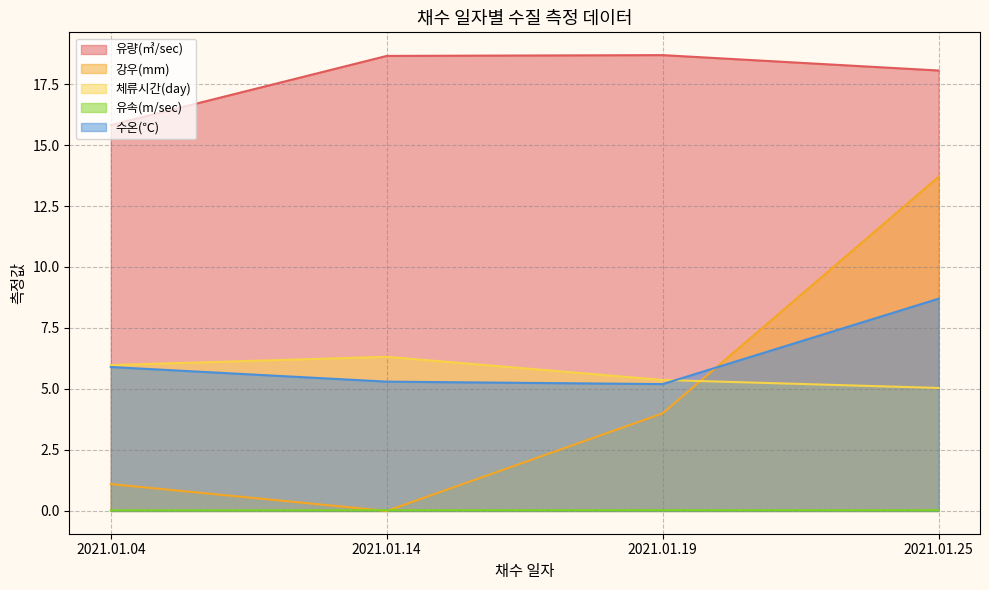

Rank the series by their maximum value, from highest to lowest.

유량(㎥/sec), 강우(mm), 수온(℃), 체류시간(day), 유속(m/sec)